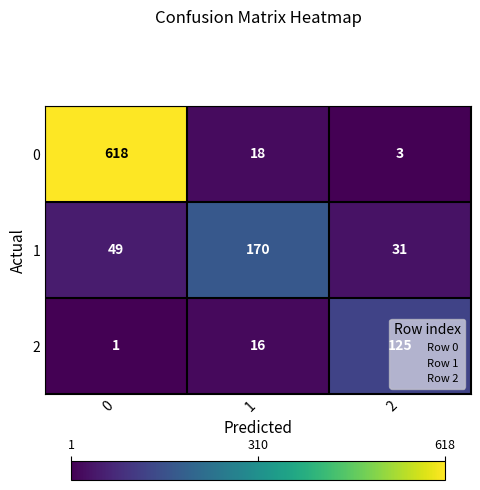

How many data points in 1 are less than 49?

1